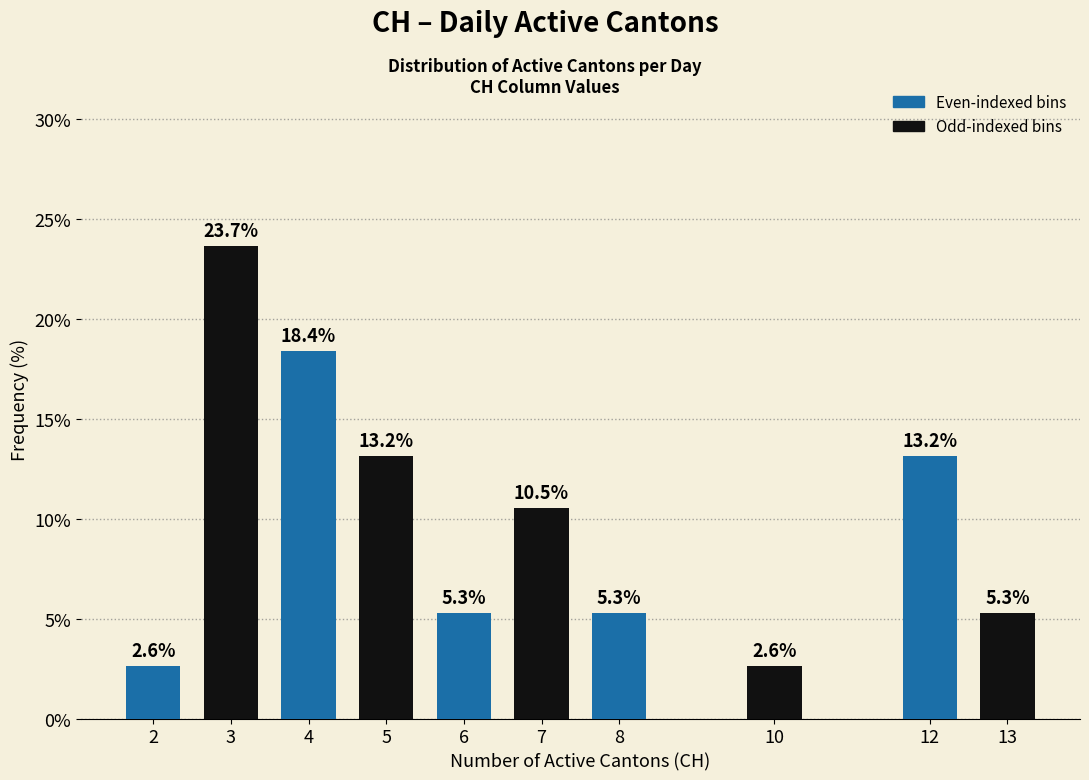

Reading left to right, transcribe all the data shown in this chart.

2.6	23.7	18.4	13.2	5.3	10.5	5.3	2.6	13.2	5.3